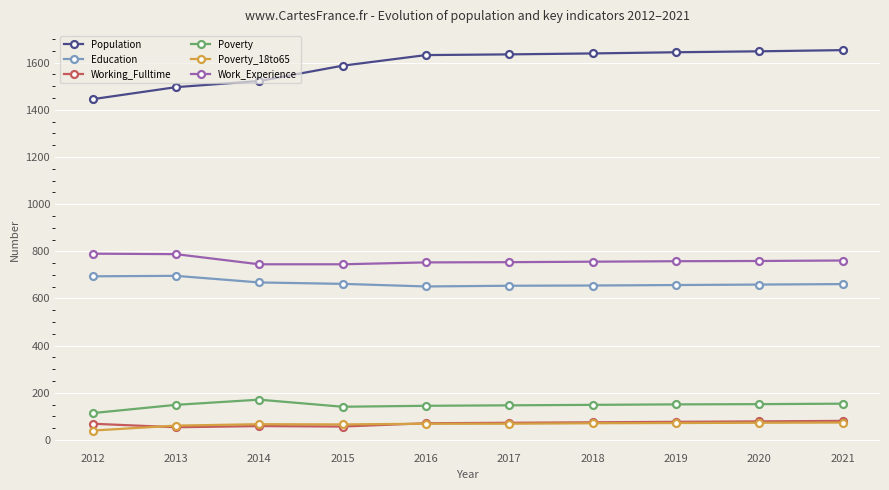

What is the value of the Population point at the 7th from the left?

1639